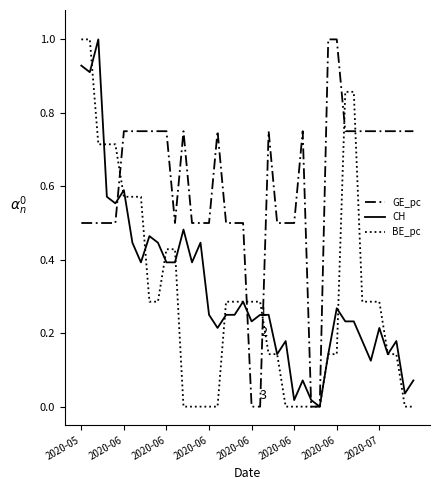

True or false: CH has more than 0 points higher than both neighbors.

True